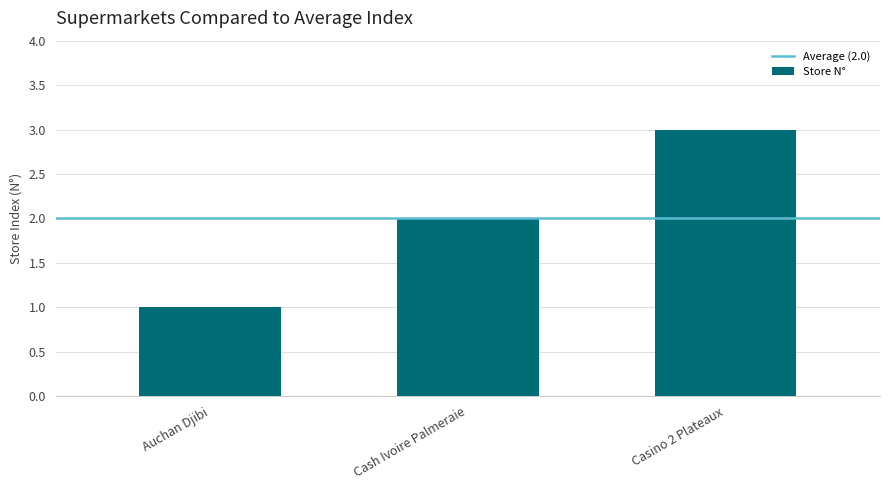

Does the chart contain stacked bars?

No